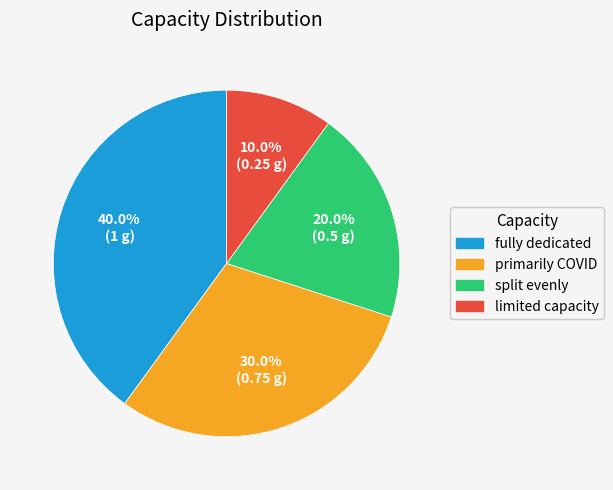

The split evenly slice represents 20% of the pie. True or false?

True